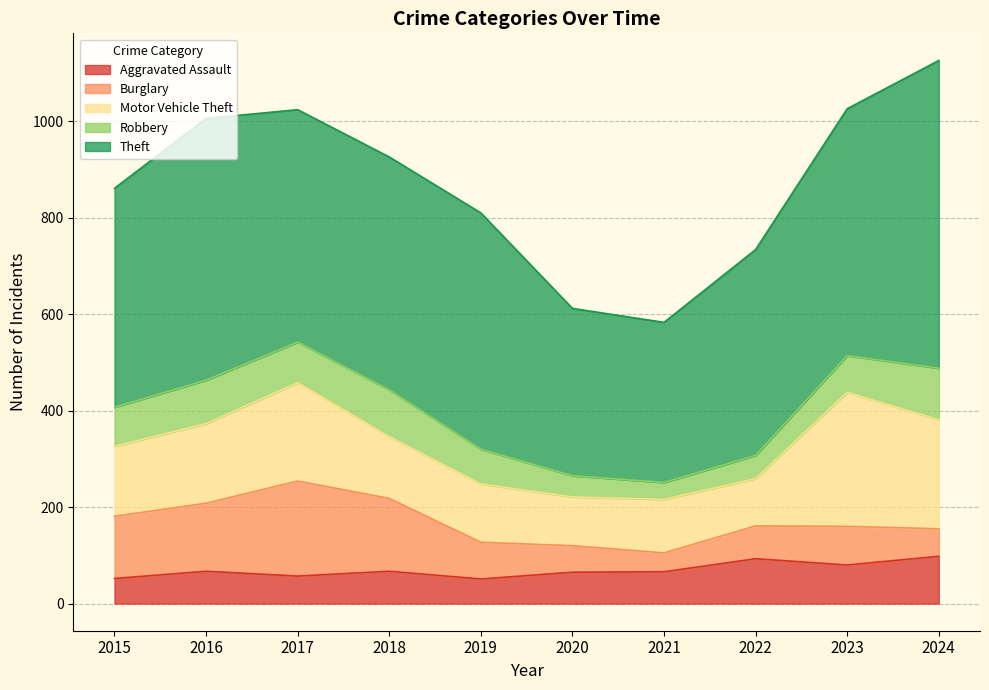

Which series has the widest spread of values?

Theft